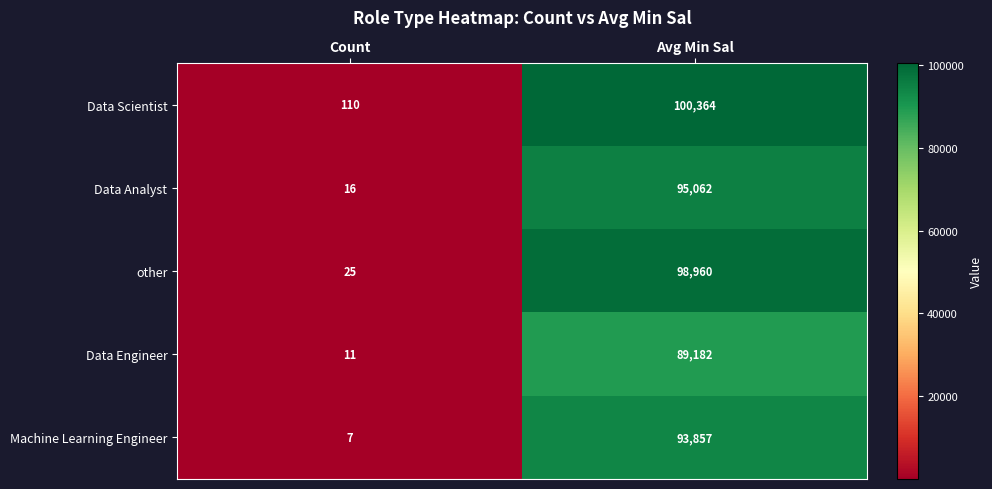

What is the sum of all Data Engineer values?

89193